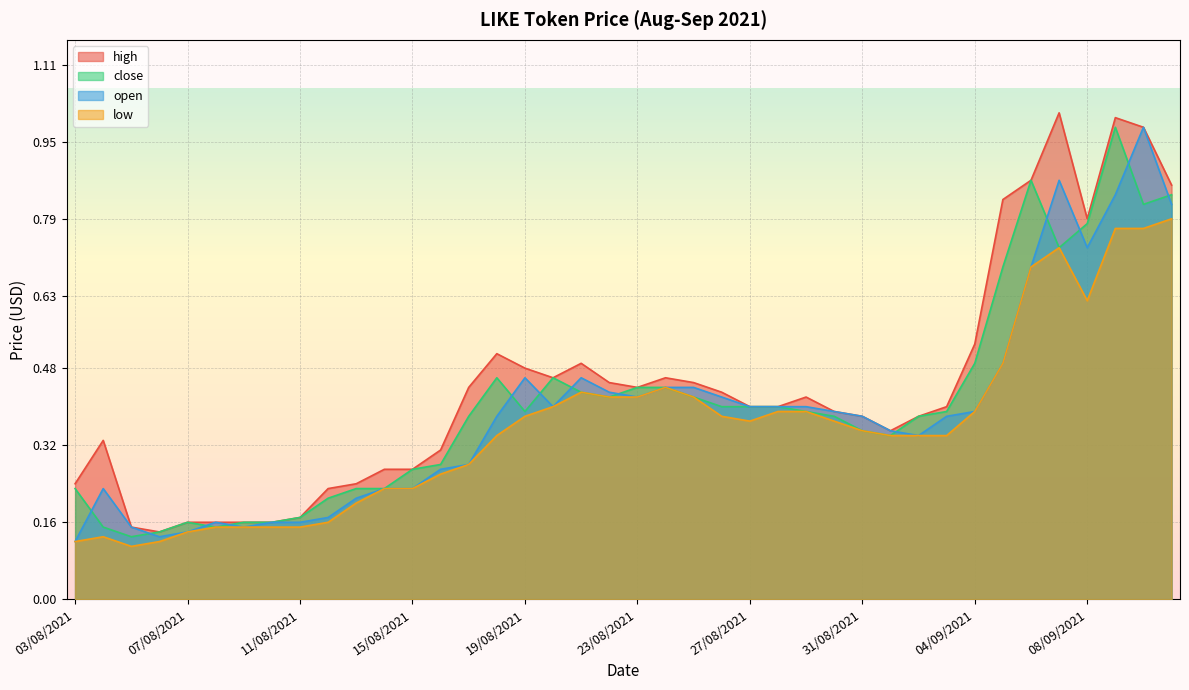

Which series has the largest range (max minus min)?

high